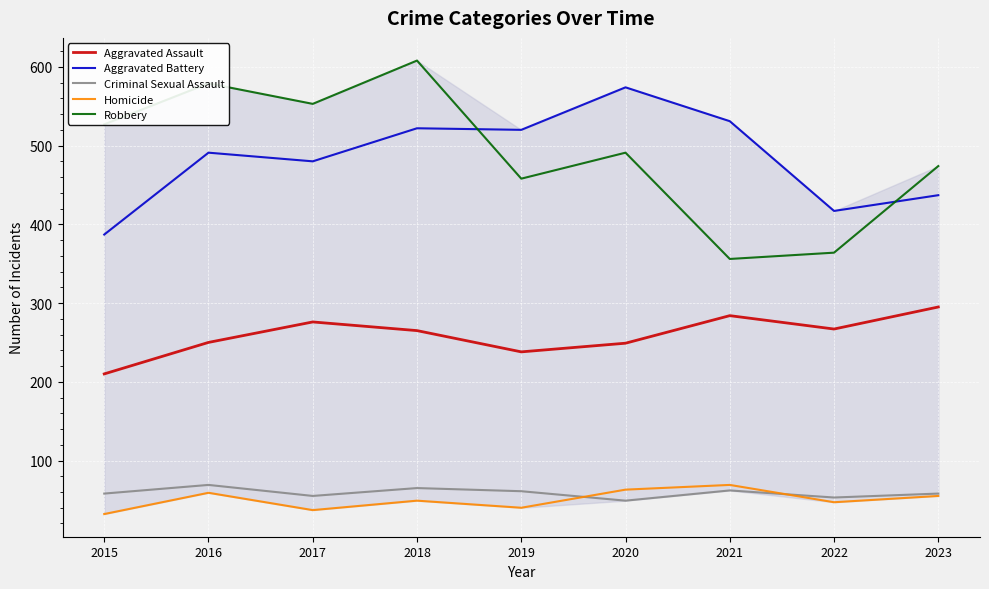

What value does the Criminal Sexual Assault series have at 2020?

49